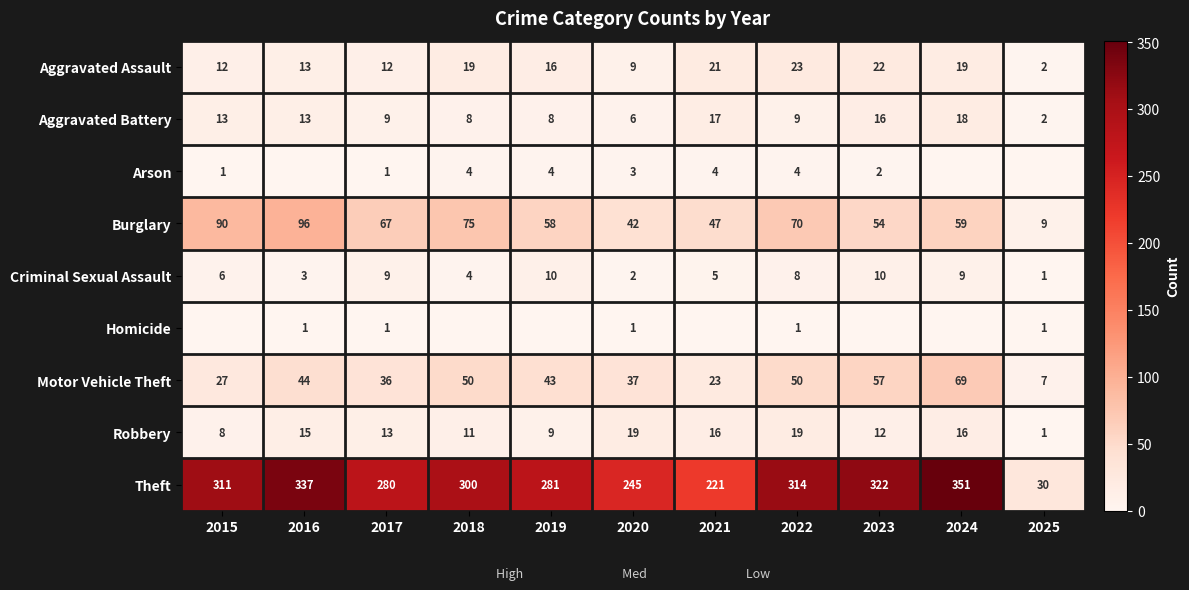

At 2020, list the series in order from smallest to largest.

Homicide, Criminal Sexual Assault, Arson, Aggravated Battery, Aggravated Assault, Robbery, Motor Vehicle Theft, Burglary, Theft